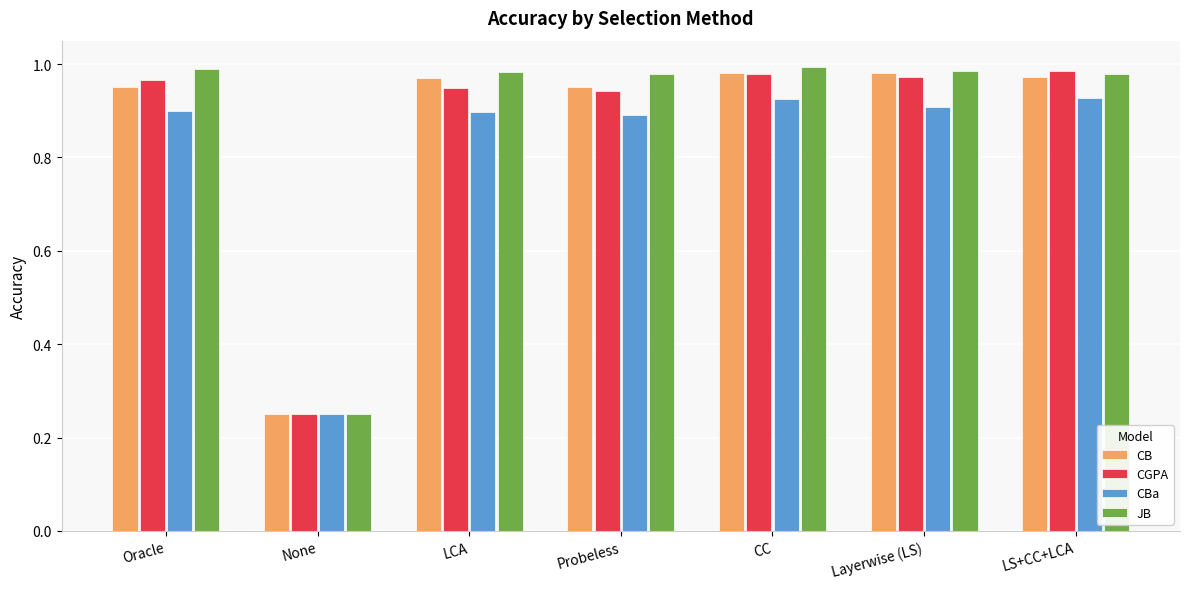

Is the value of CGPA at None greater than the value of CB at CC?

No